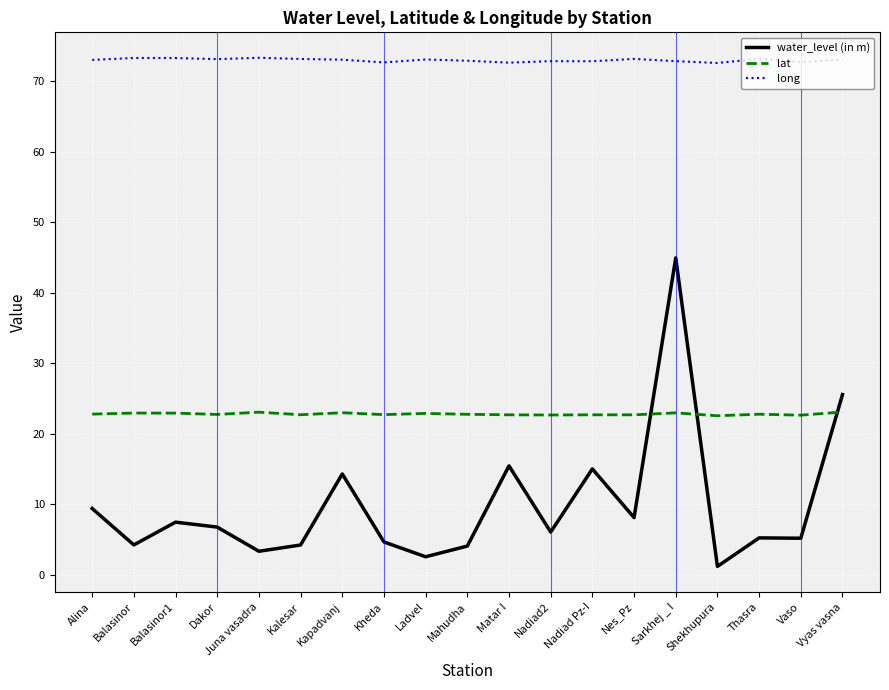

Is the value of long at Kalesar greater than the value of water_level (in m) at Dakor?

Yes